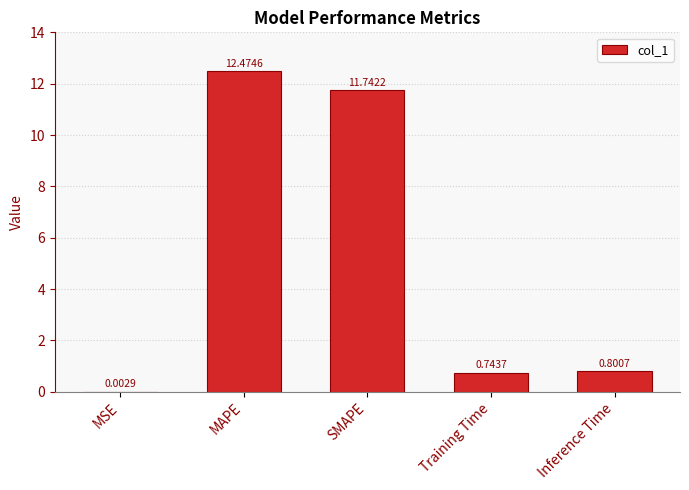

At which category does the chart reach its peak across all series?

MAPE